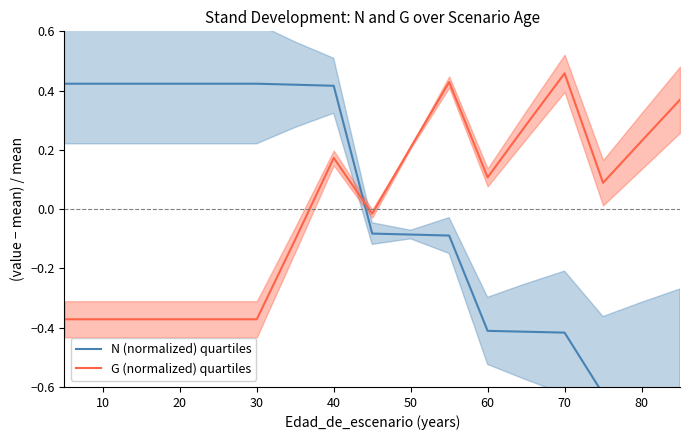

How many lines are shown in the chart?

2